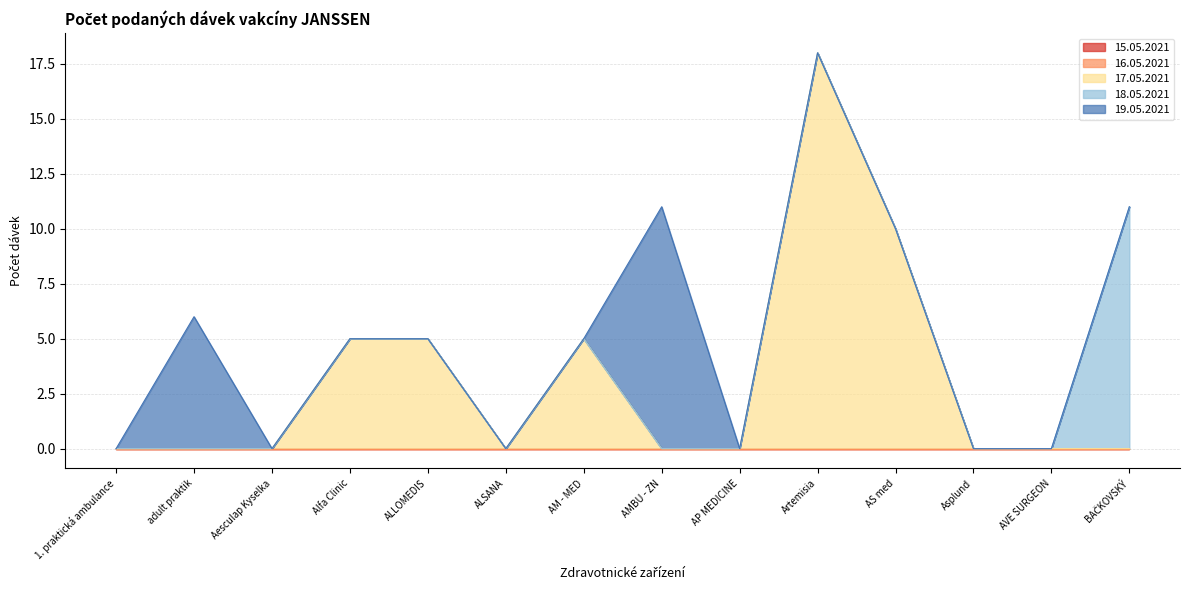

List the series in order of their peak value, lowest first.

15.05.2021, 16.05.2021, 18.05.2021, 19.05.2021, 17.05.2021